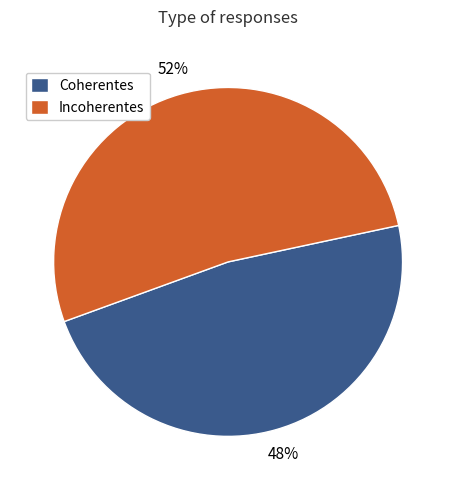

Combined, do Incoherentes and Coherentes account for over 50%?

Yes